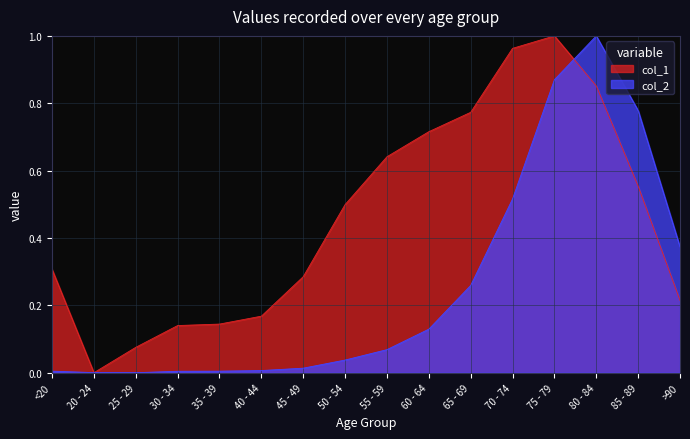

What position from the left is 85 - 89?

15